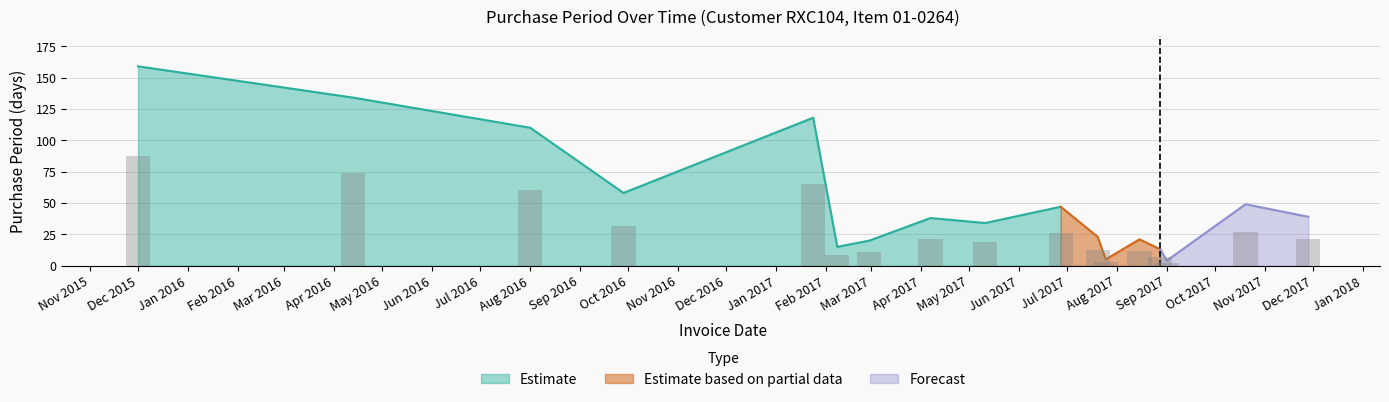

Which category has the highest value across all series?

2015-12-01